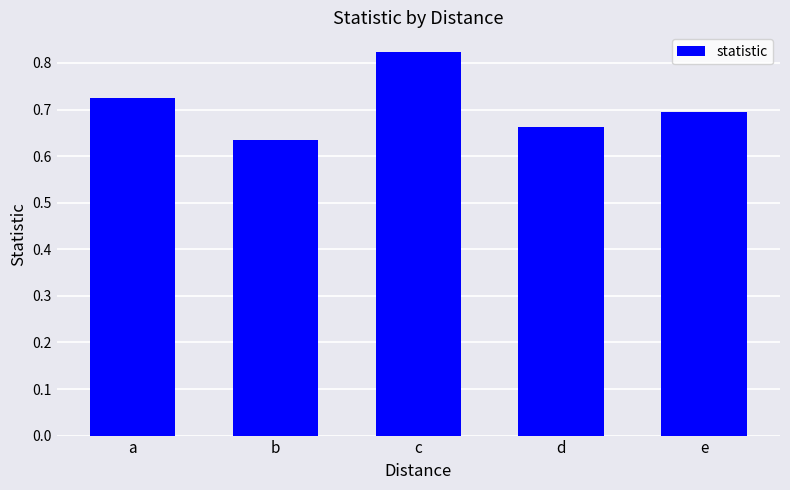

Where is the data nearest to the value 0?

b